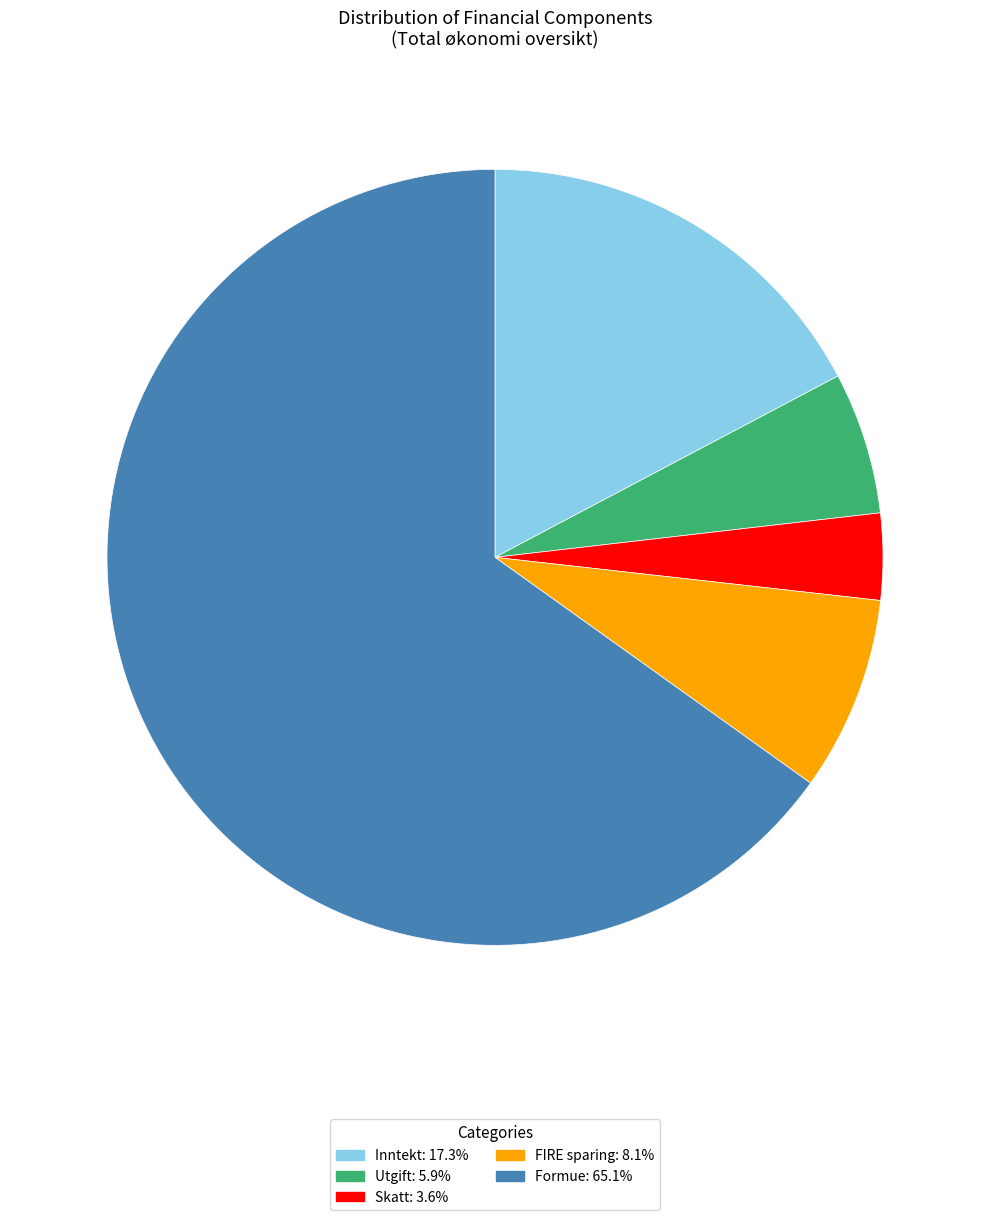

Is there any slice that represents more than half of the pie?

Yes